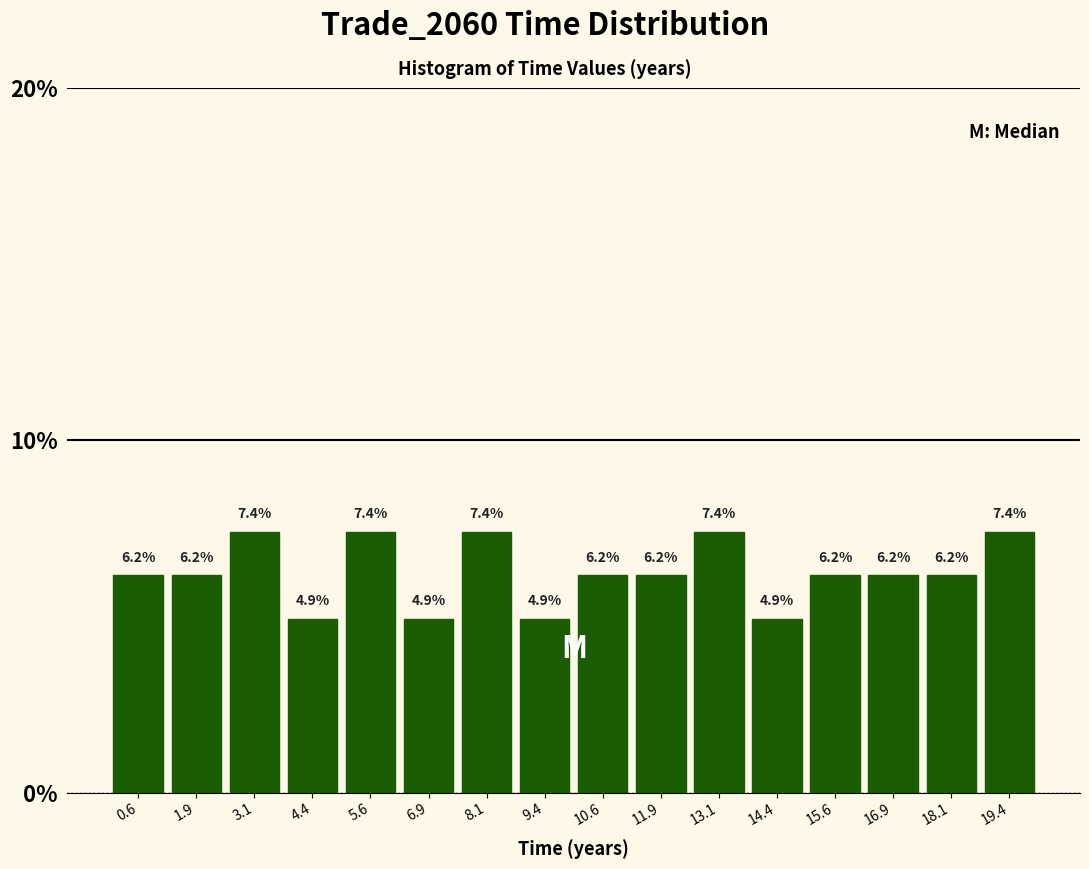

Reading left to right, transcribe this chart: for each bar, give the range it covers on the x-axis and its height. The bar edges are not printed on the chart, so give them approximately, as read against the axis.

0.00 to 1.25: 6.2
1.25 to 2.50: 6.2
2.50 to 3.75: 7.4
3.75 to 5.00: 4.9
5.00 to 6.25: 7.4
6.25 to 7.50: 4.9
7.50 to 8.75: 7.4
8.75 to 10.00: 4.9
10.00 to 11.25: 6.2
11.25 to 12.50: 6.2
12.50 to 13.75: 7.4
13.75 to 15.00: 4.9
15.00 to 16.25: 6.2
16.25 to 17.50: 6.2
17.50 to 18.75: 6.2
18.75 to 20.00: 7.4